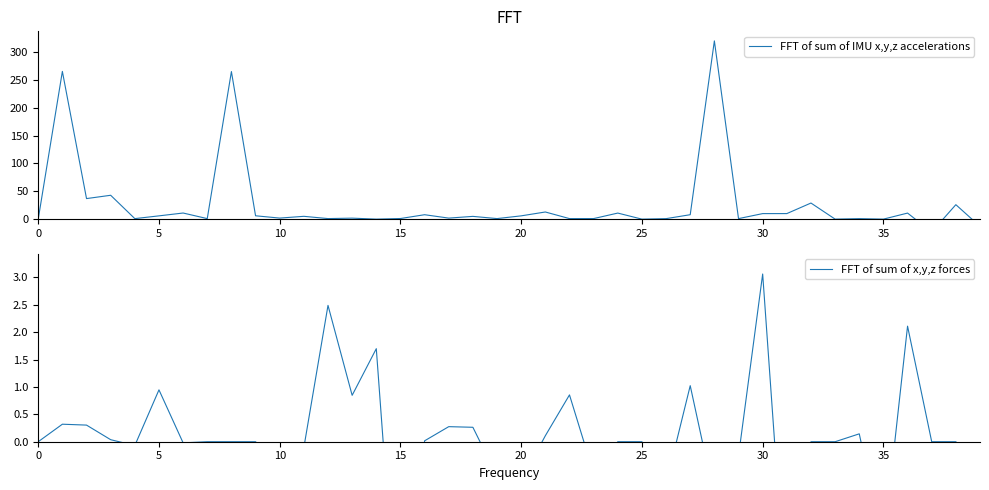

What is the difference between the FFT of sum of IMU x,y,z accelerations values at 10 and 34?

1.0